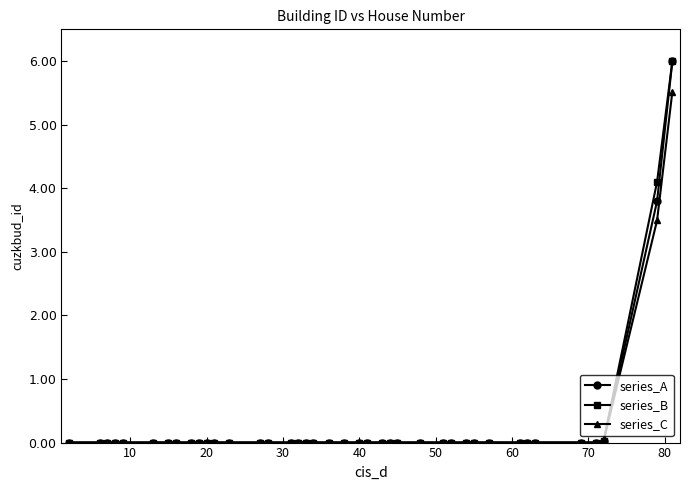

What is the maximum value for series_B?

6.0